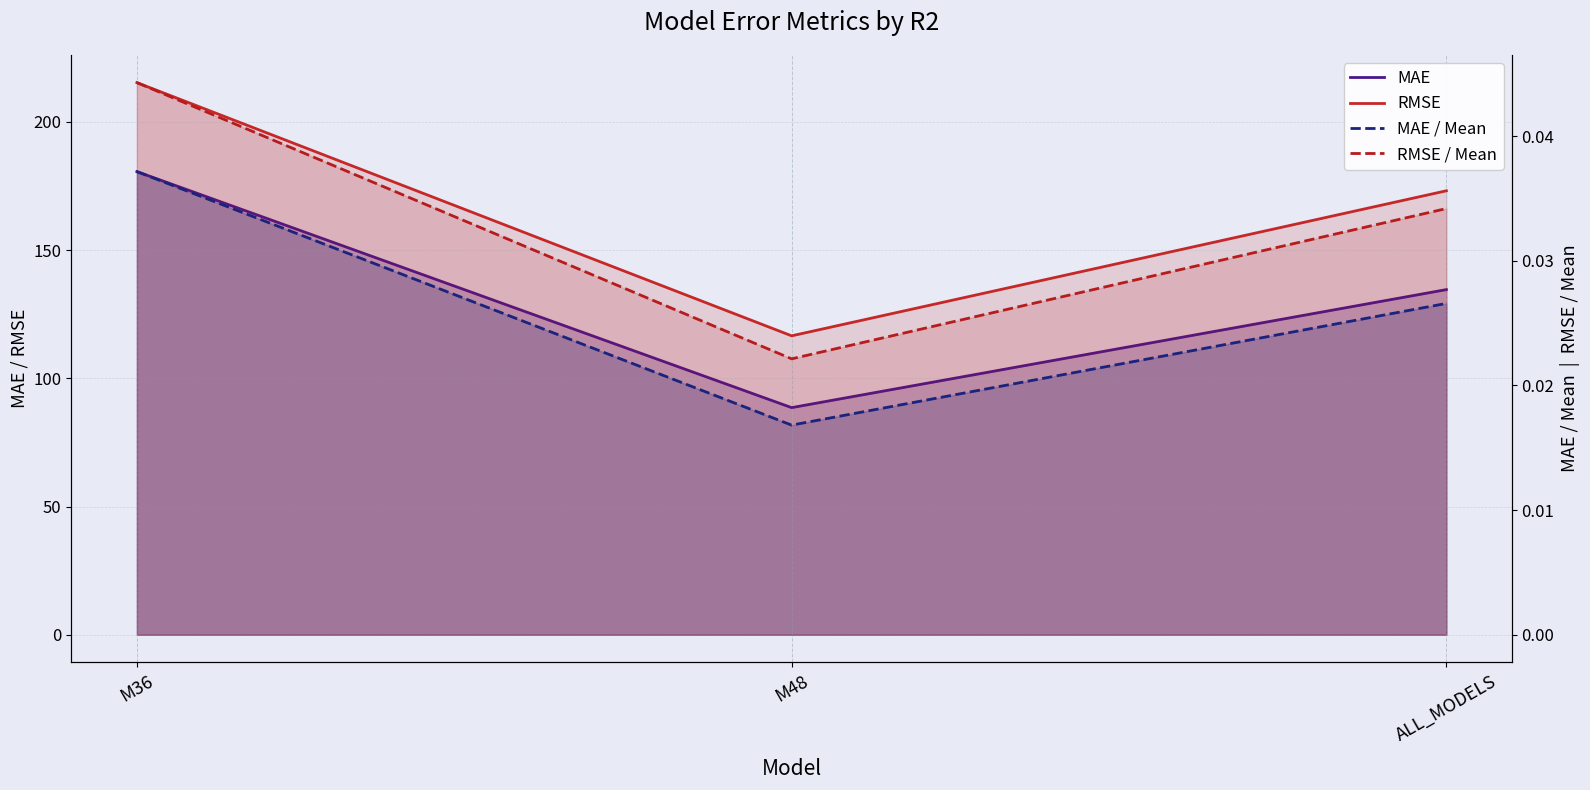

How many data points in MAE are above 134?

2